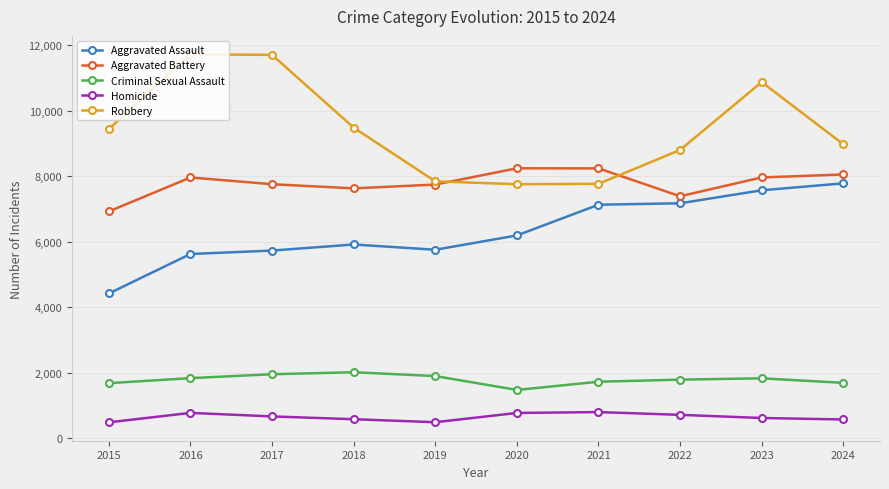

What is the average value of the Robbery series?

9432